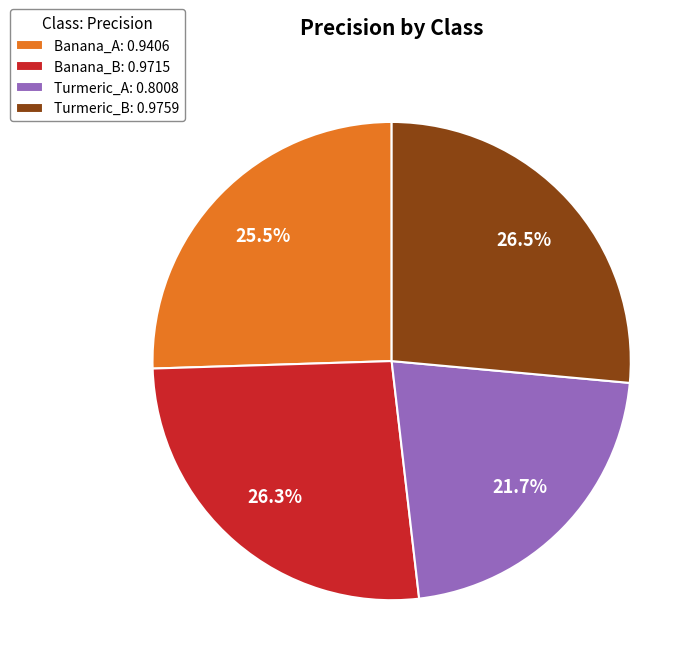

The Turmeric_A slice represents 11% of the pie. True or false?

False